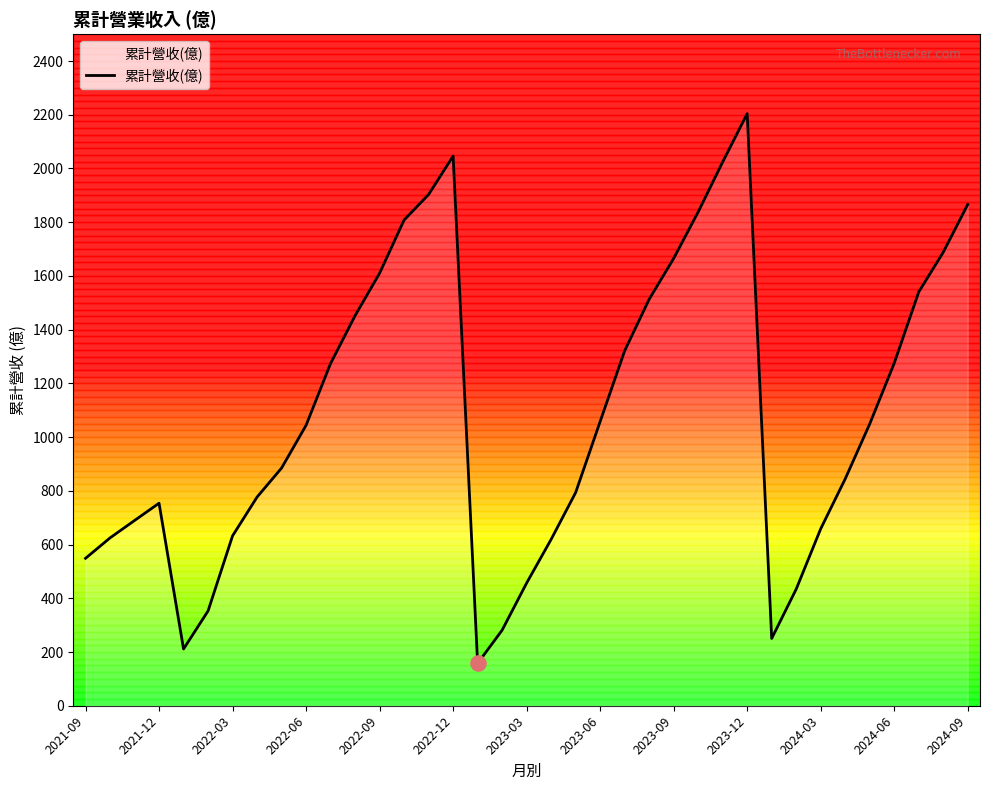

What is the difference between the maximum and minimum values?

2046.3